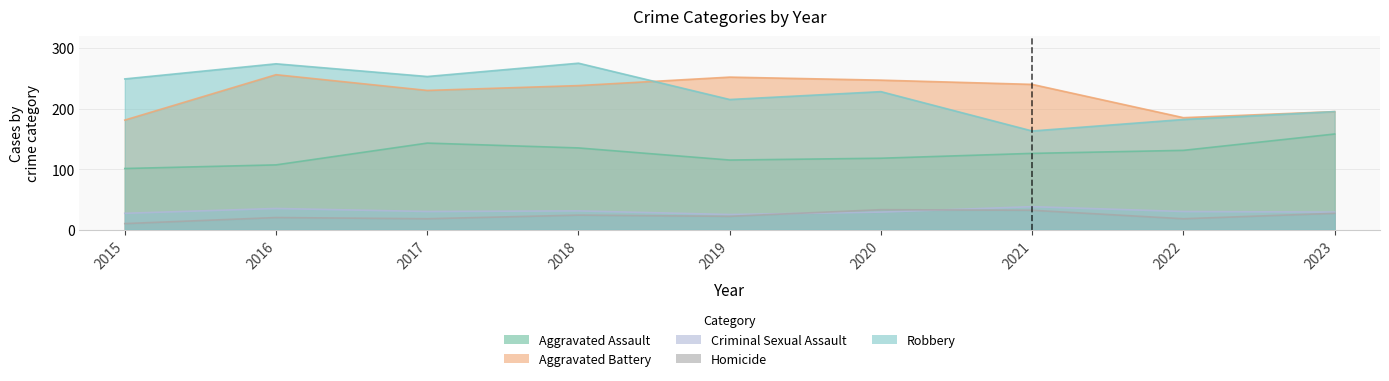

Read the Robbery value at 2021, to the nearest 5.

165